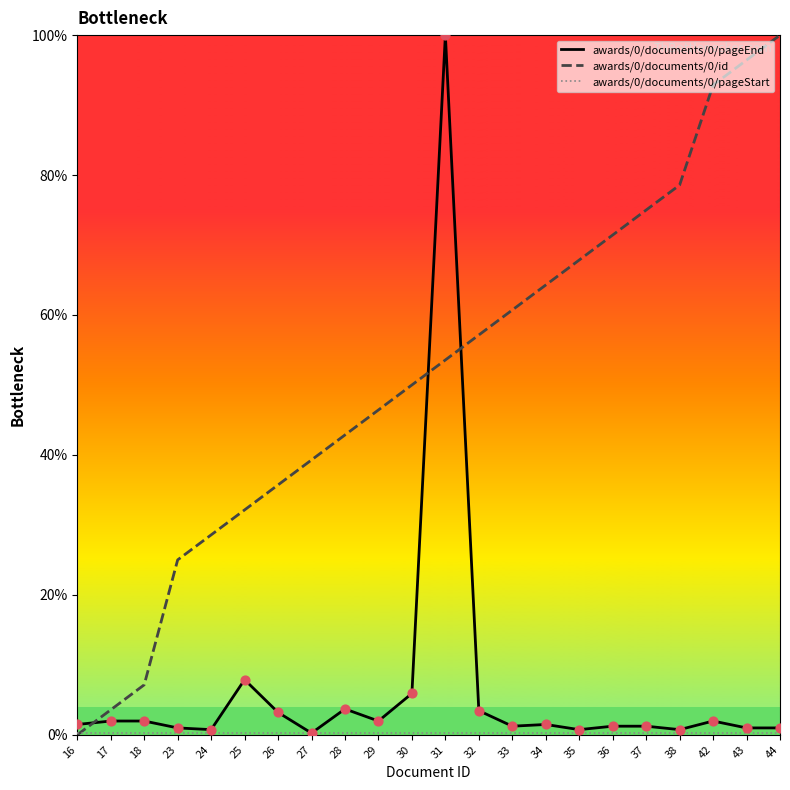

What is the maximum value shown in the chart?

100.0